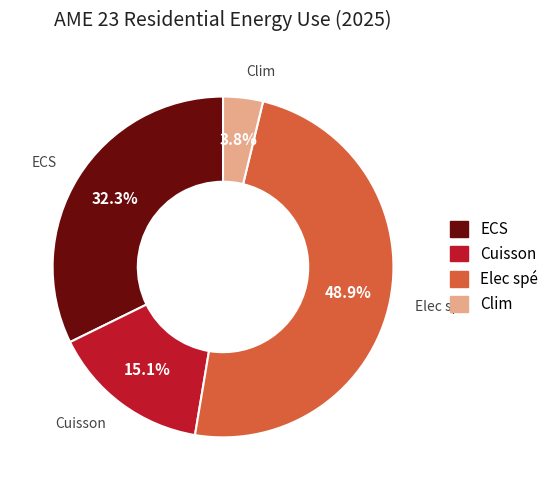

Which slice is the largest?

Elec spé